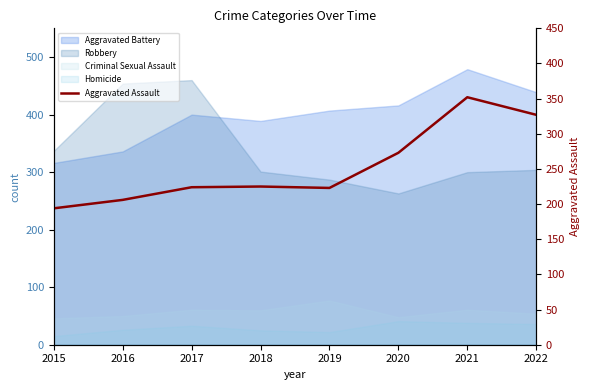

True or false: the data shows 224 at 2021.

False